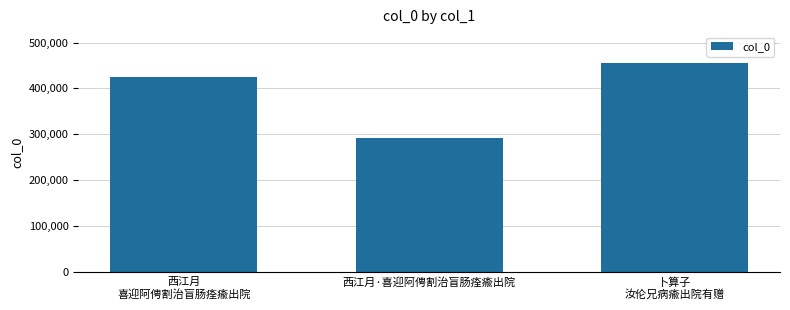

What is the change in value from 西江月
喜迎阿俜割治盲肠痊瘉出院 to 西江月·喜迎阿俜割治盲肠痊瘉出院?

-131816